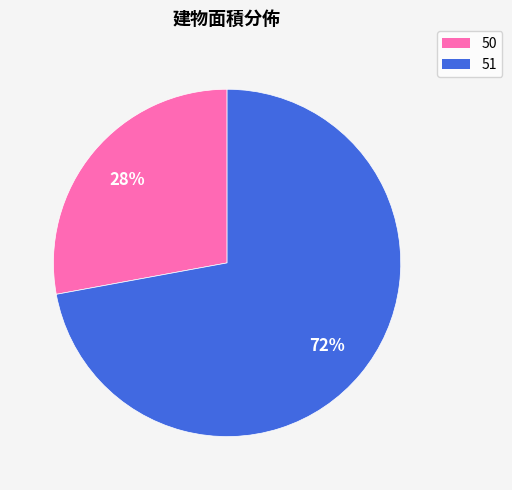

Count the number of slices in the pie.

2